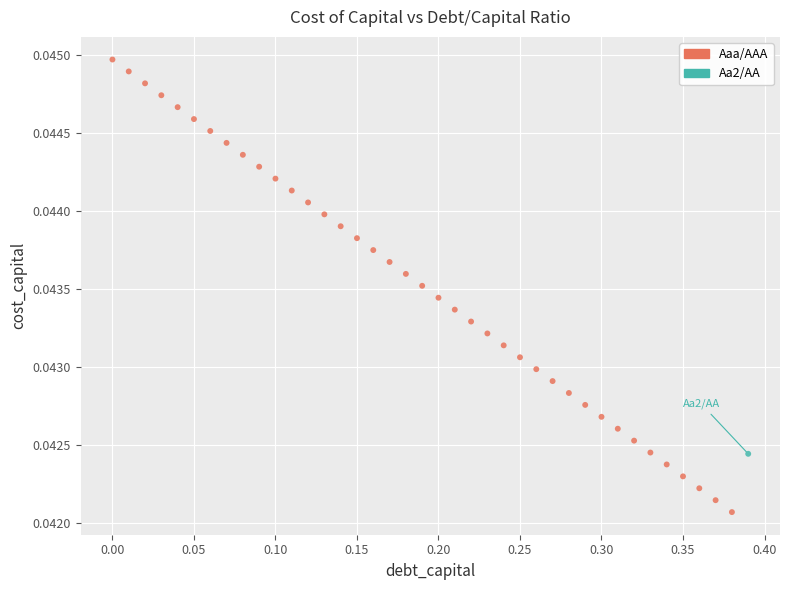

What are all the series names shown in the legend?

Aaa/AAA, Aa2/AA